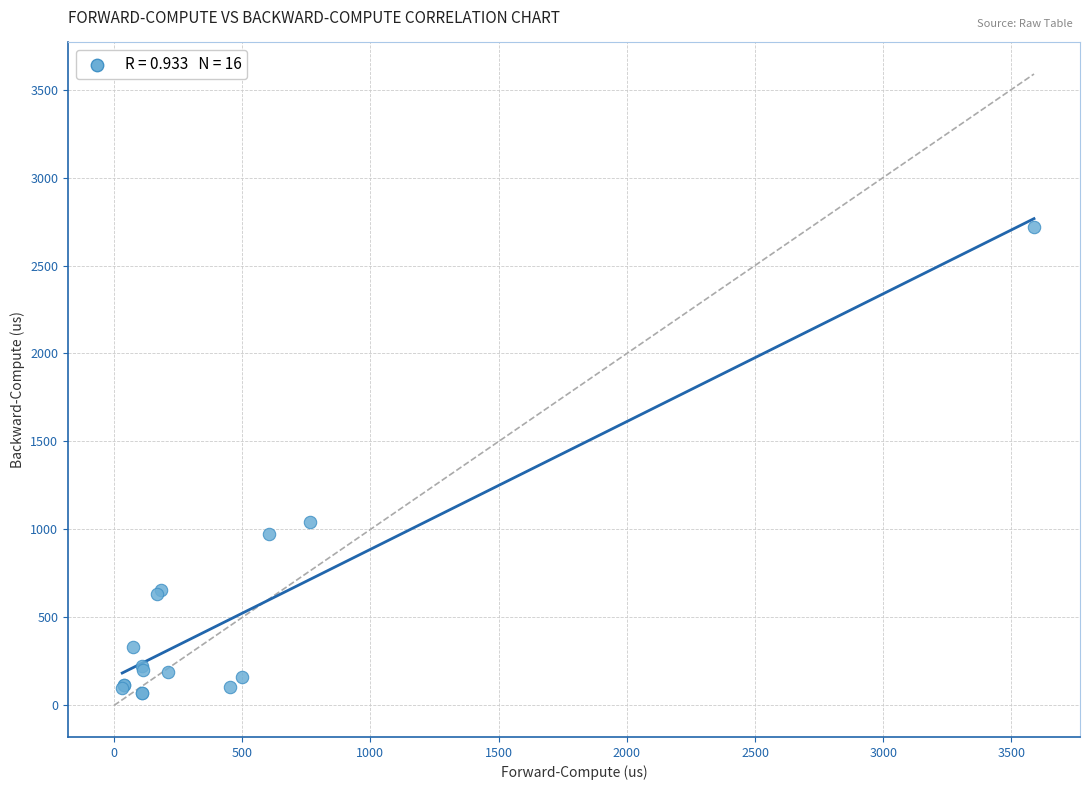

What Y value in the scatter plot is closest to 1392?

1045.0